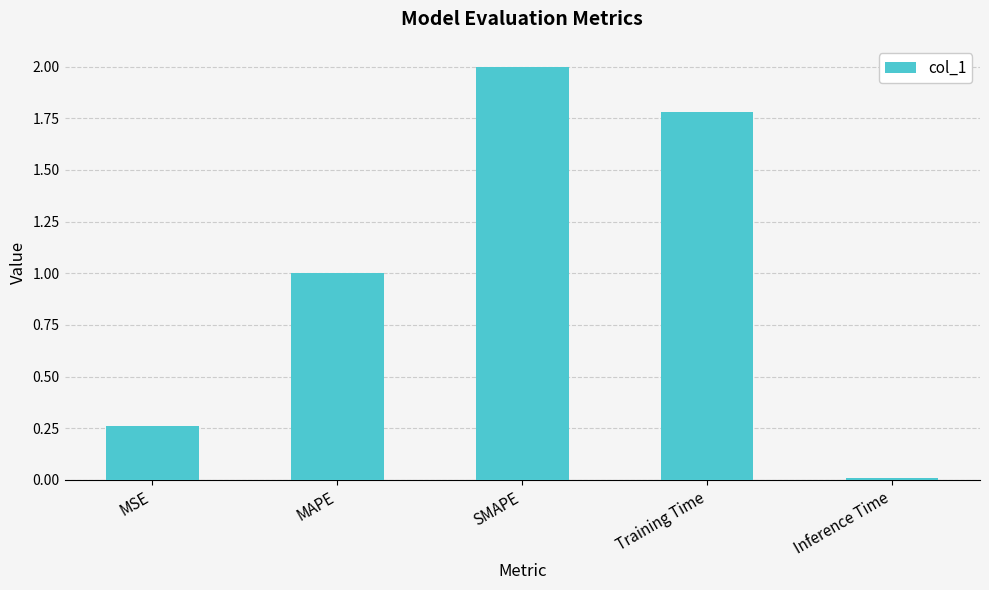

What is the change in value from MAPE to Training Time?

+0.8